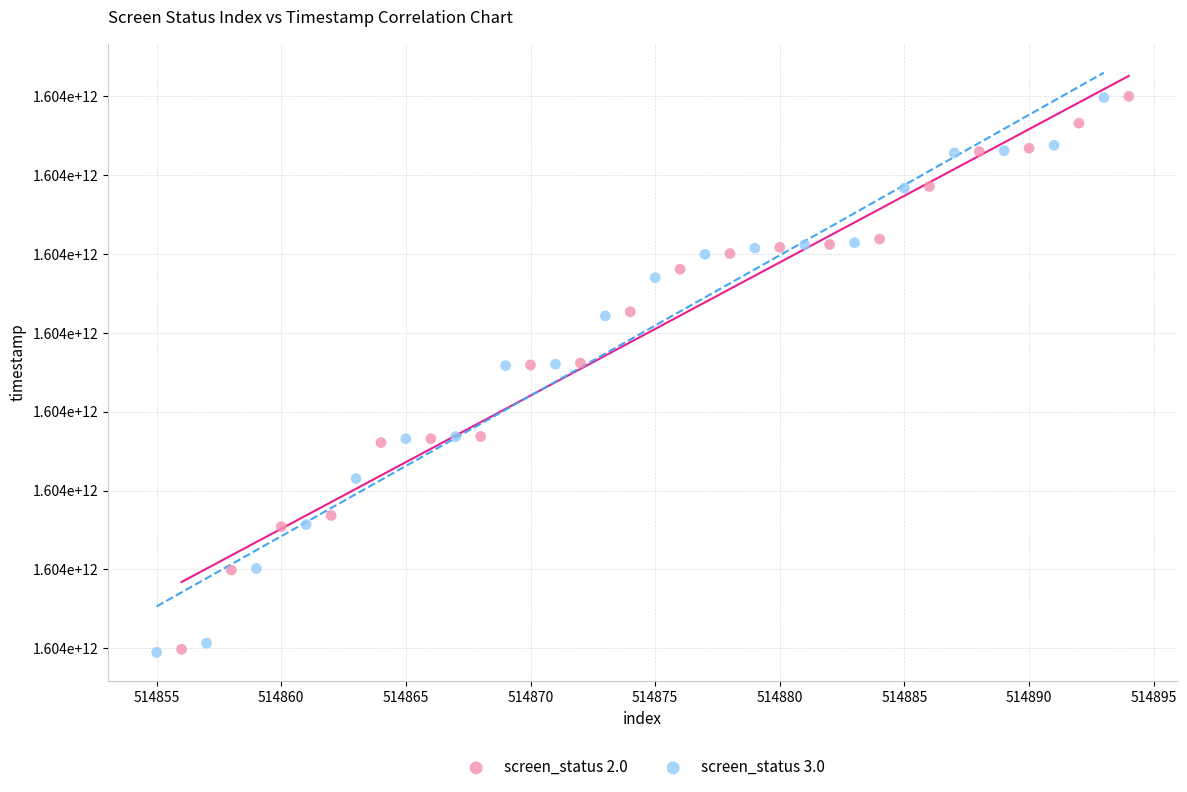

What are all the series names shown in the legend?

screen_status 2.0, screen_status 3.0